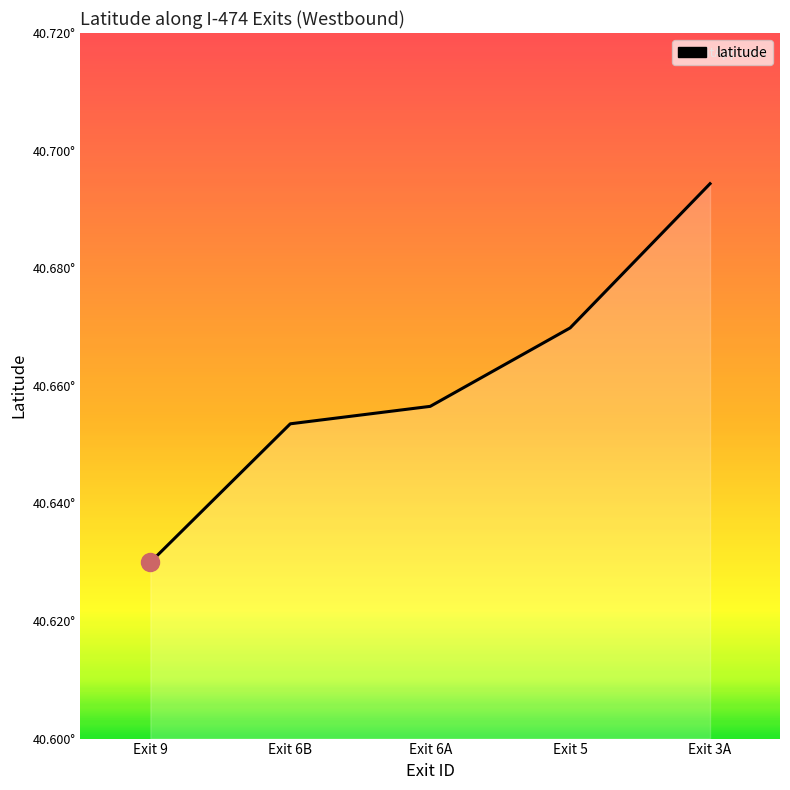

Does the chart display data point markers on the line(s)?

No